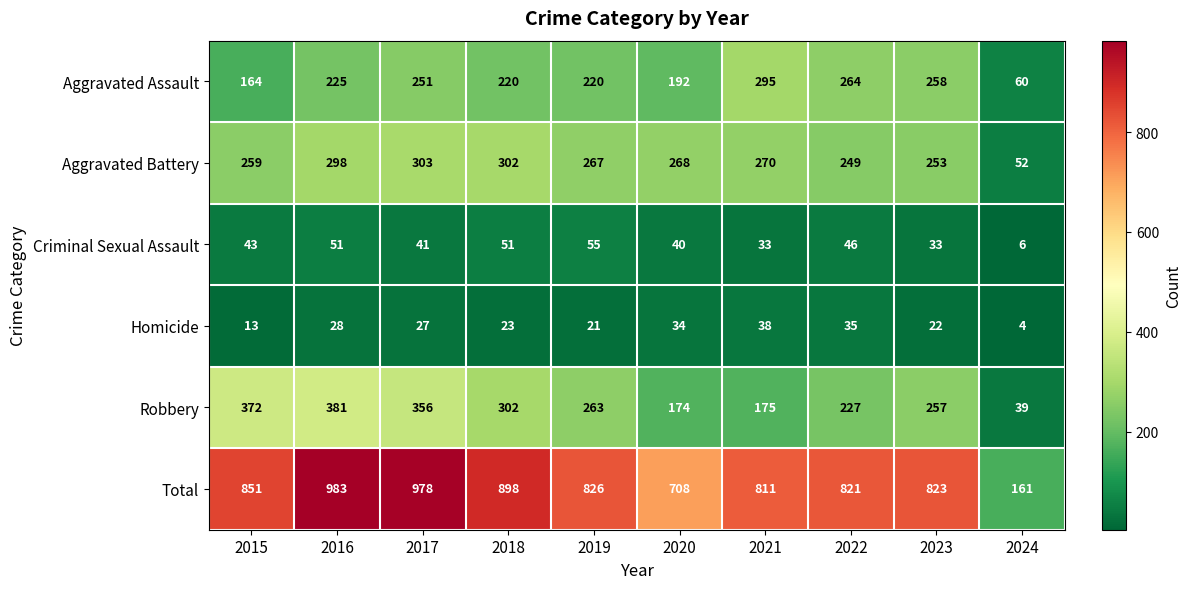

Which series has the largest total across all categories?

Total